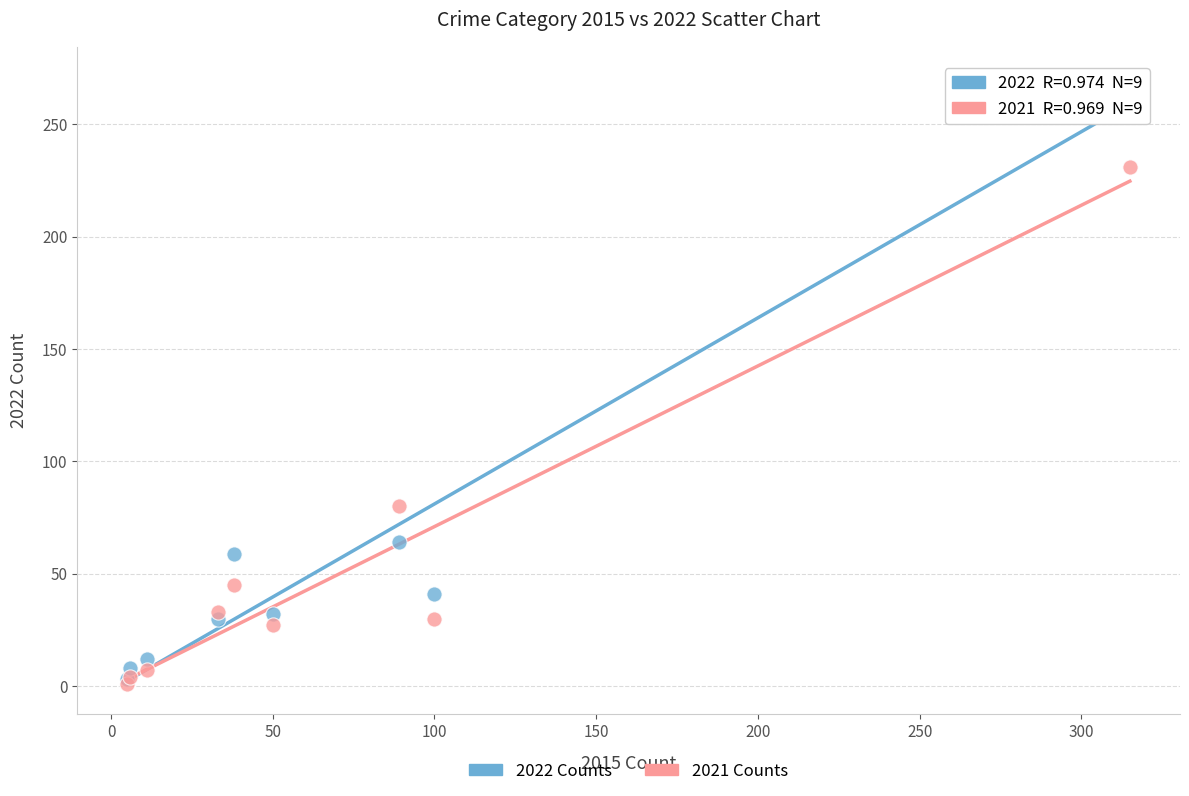

Which series has the widest spread of Y values?

2022 Counts